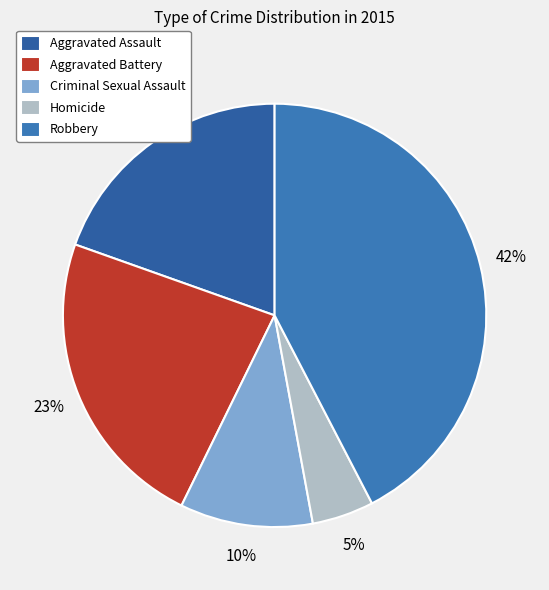

Is it true that Aggravated Assault is 31% of the pie?

False